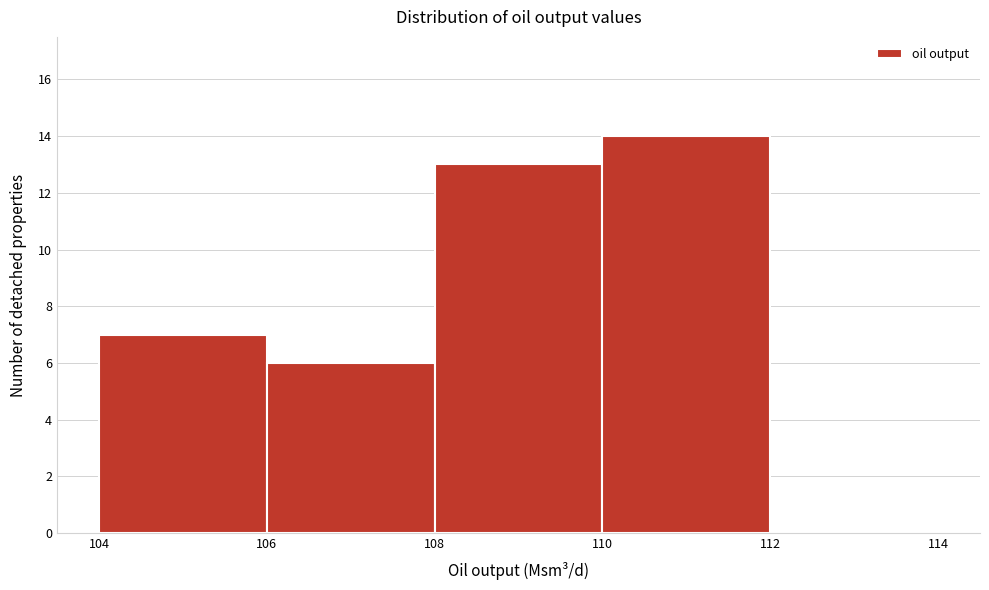

Reading left to right, transcribe this chart: for each bar, give the range it covers on the x-axis and its height. The values are not printed on the chart, so give them approximately, as read against the axis.

104 to 106: 7
106 to 108: 6
108 to 110: 13
110 to 112: 14
112 to 114: 0